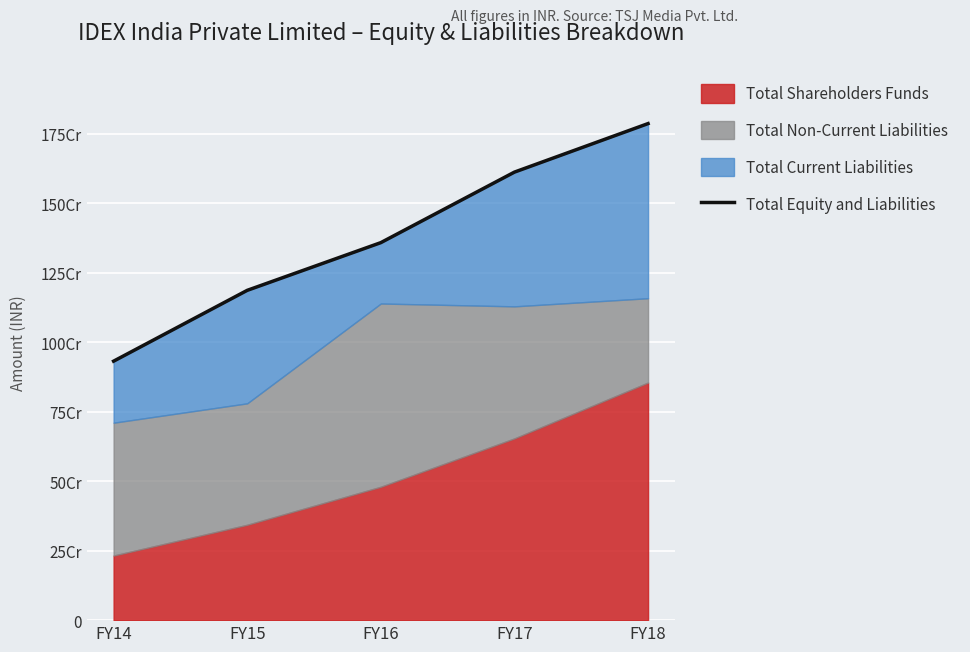

At which label is the value closest to 1358510013?

FY16